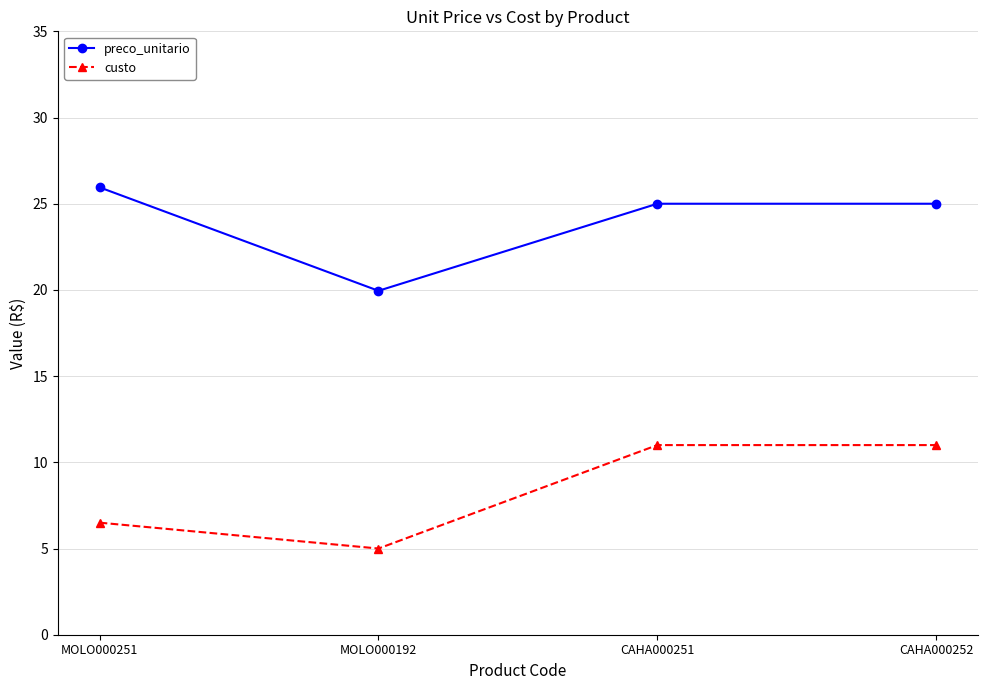

Which series changed the most between MOLO000192 and CAHA000252?

custo